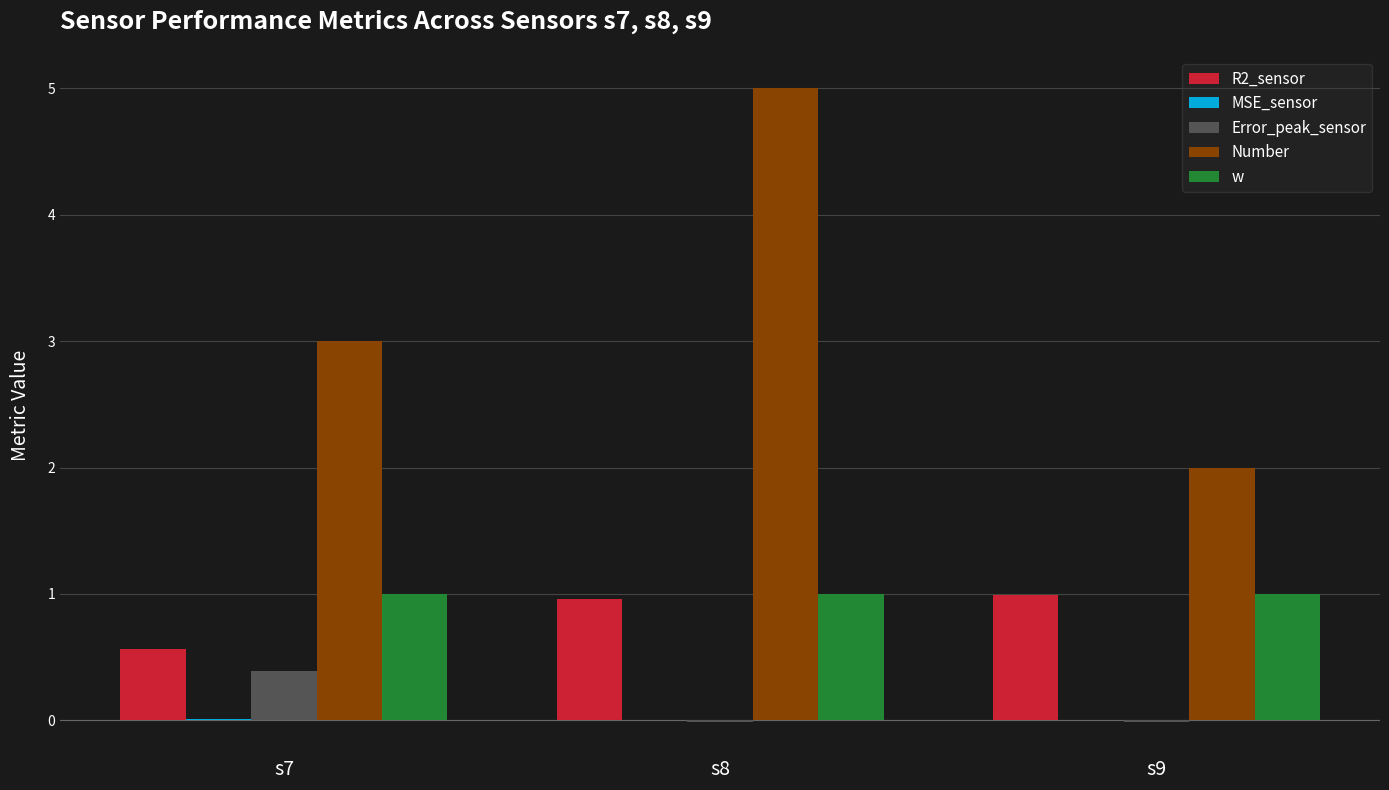

Which series has the largest range (max minus min)?

Number